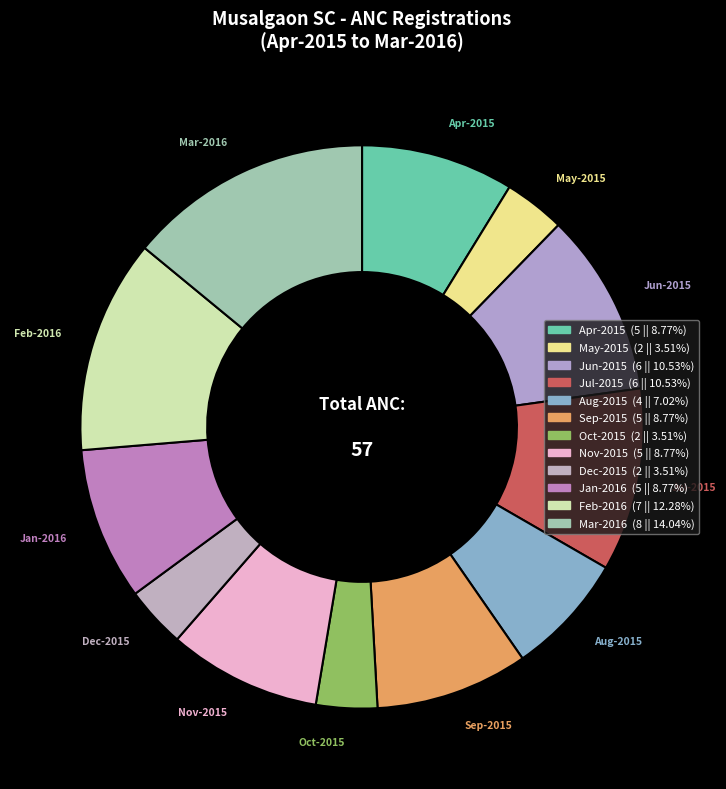

Which slice is the largest?

Mar-2016